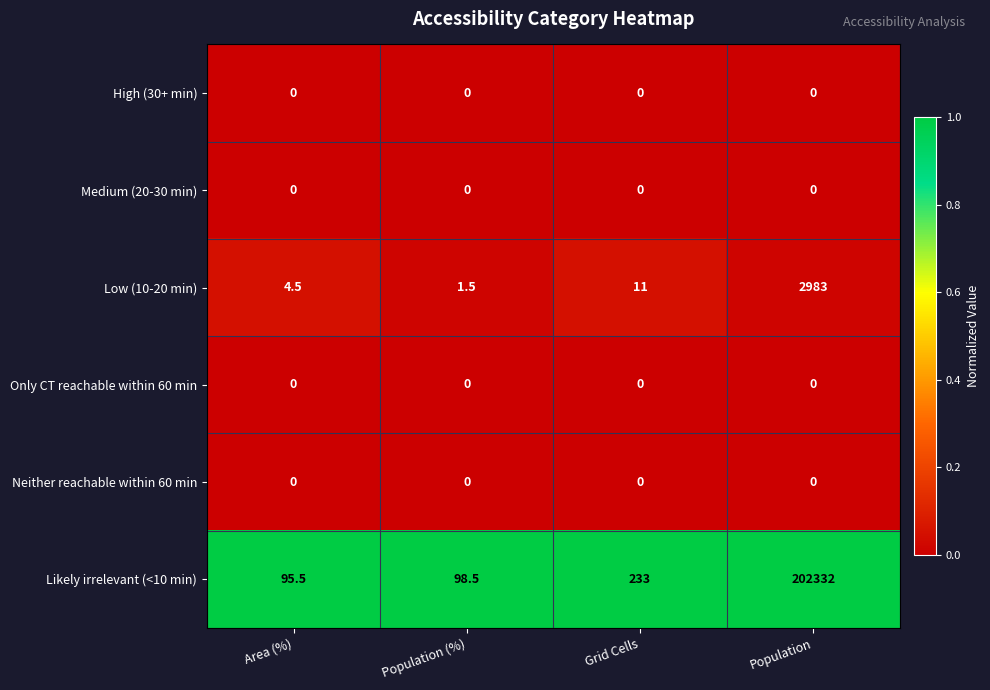

Reading left to right, what are all the values shown in this chart?

High (30+ min): 0.0	0.0	0.0	0.0
Medium (20-30 min): 0.0	0.0	0.0	0.0
Low (10-20 min): 4.5	1.5	11.0	2983.0
Only CT reachable within 60 min: 0.0	0.0	0.0	0.0
Neither reachable within 60 min: 0.0	0.0	0.0	0.0
Likely irrelevant (<10 min): 95.5	98.5	233.0	202332.0